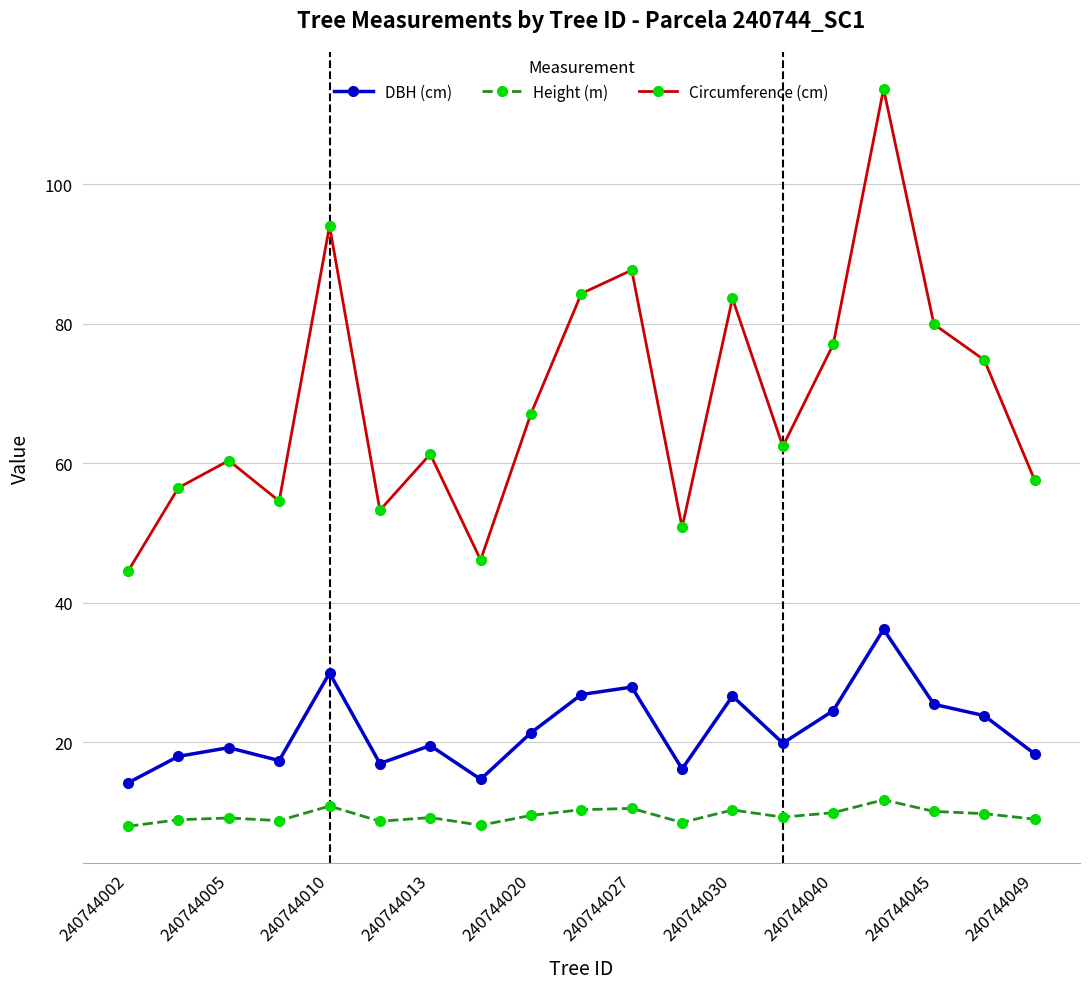

Which series has the largest range (max minus min)?

Circumference (cm)